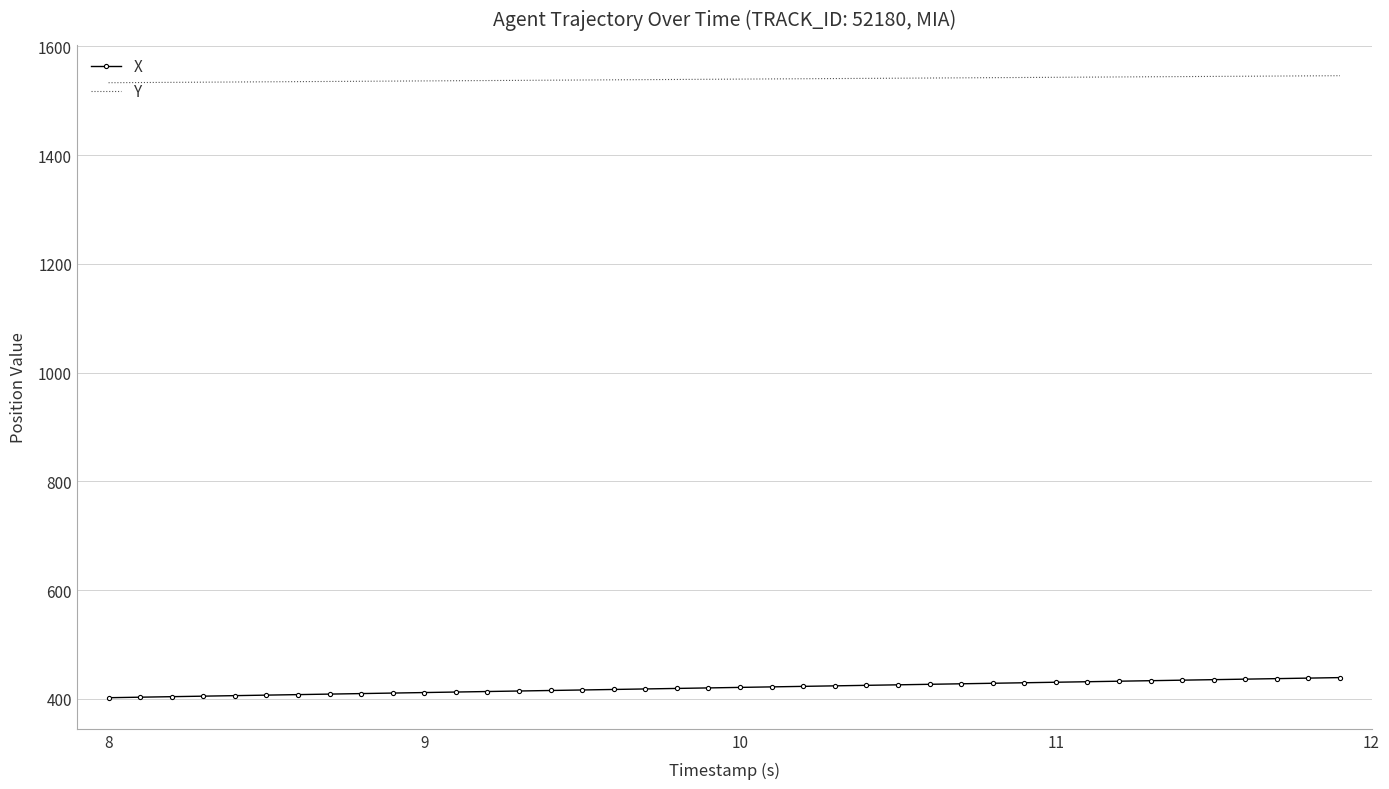

Rank the series by their average value, from highest to lowest.

Y, X